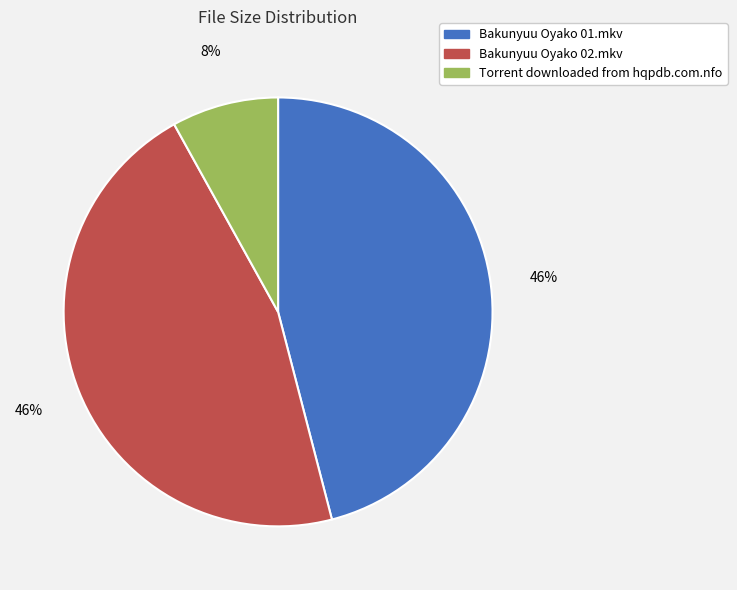

What percentage is the Bakunyuu Oyako 01.mkv slice, to the nearest percent?

46%